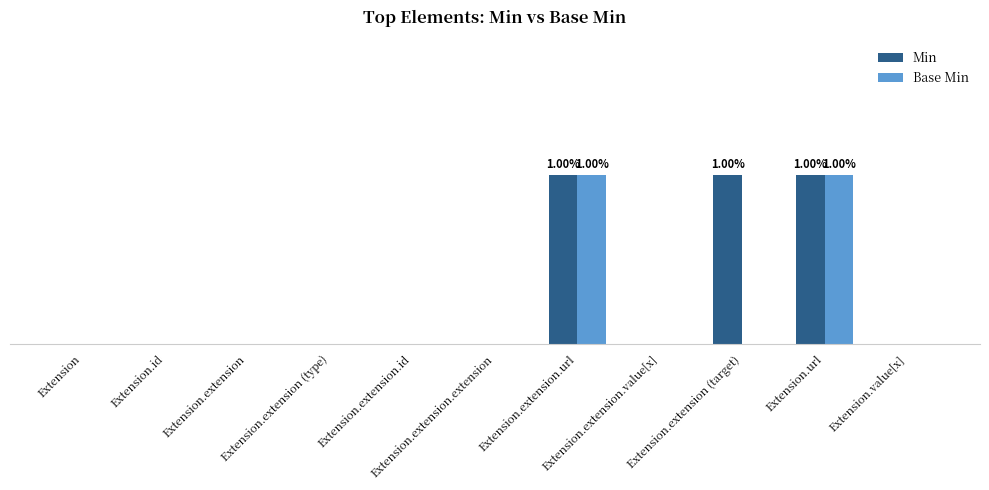

Are the bars grouped side by side (vs. stacked)?

Yes